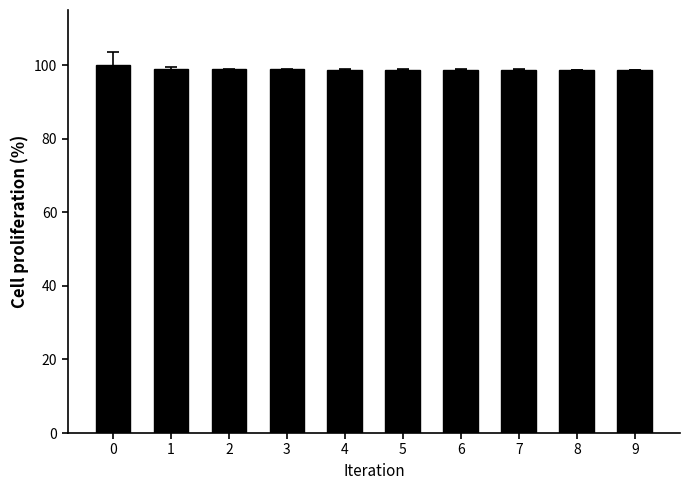

What is the value of the 2nd bar from the left?

99.0